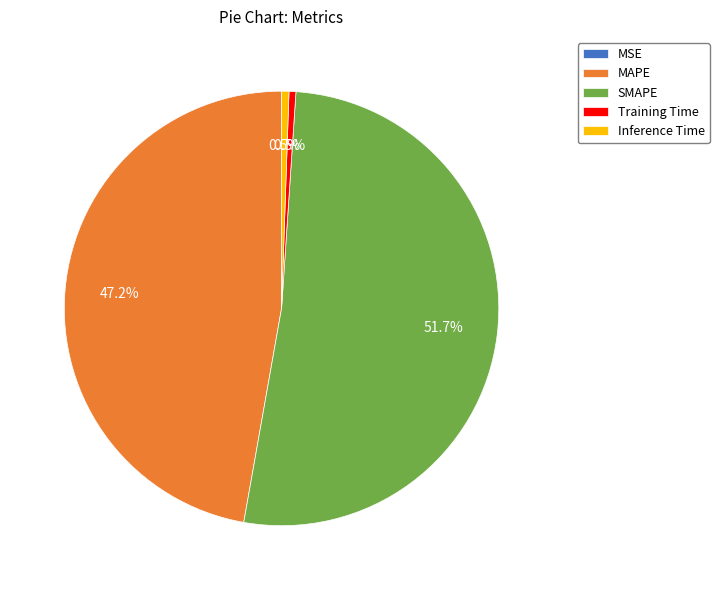

Is there a majority slice in this chart?

Yes